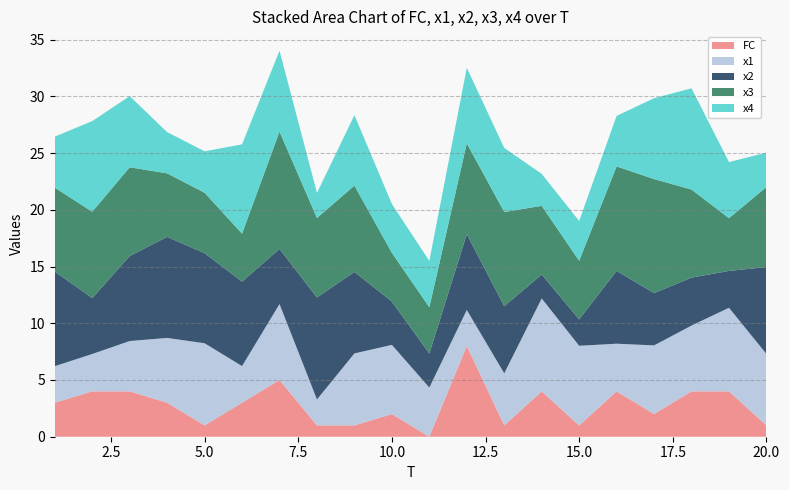

Reading left to right, extract all data points from this chart.

x1: 1=3.2	2=3.3	3=4.4	4=5.7	5=7.2	6=3.2	7=6.7	8=2.3	9=6.3	10=6.1	11=4.3	12=3.2	13=4.6	14=8.2	15=7.0	16=4.2	17=6.0	18=5.8	19=7.4	20=6.3
x2: 1=8.3	2=4.9	3=7.5	4=8.9	5=7.9	6=7.4	7=4.9	8=9.0	9=7.2	10=3.8	11=3.0	12=6.7	13=5.9	14=2.1	15=2.3	16=6.4	17=4.6	18=4.2	19=3.3	20=7.7
x3: 1=7.4	2=7.6	3=7.8	4=5.6	5=5.3	6=4.2	7=10.3	8=7.0	9=7.6	10=4.3	11=4.1	12=8.0	13=8.3	14=6.1	15=5.2	16=9.2	17=10.1	18=7.8	19=4.6	20=7.1
x4: 1=4.5	2=8.0	3=6.3	4=3.6	5=3.7	6=7.9	7=7.1	8=2.2	9=6.2	10=4.3	11=4.1	12=6.7	13=5.6	14=2.8	15=3.5	16=4.5	17=7.1	18=8.9	19=4.9	20=3.0
FC: 1=3.0	2=4.0	3=4.0	4=3.0	5=1.0	6=3.0	7=5.0	8=1.0	9=1.0	10=2.0	11=0.0	12=8.0	13=1.0	14=4.0	15=1.0	16=4.0	17=2.0	18=4.0	19=4.0	20=1.0